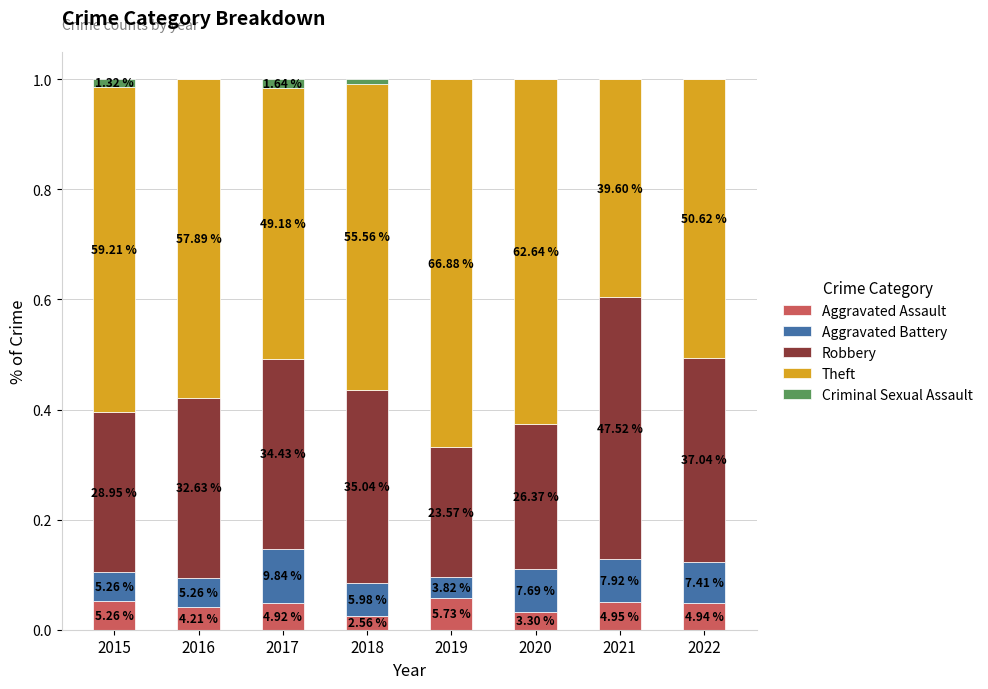

Which has a higher value, 2020 or 2015?

2015